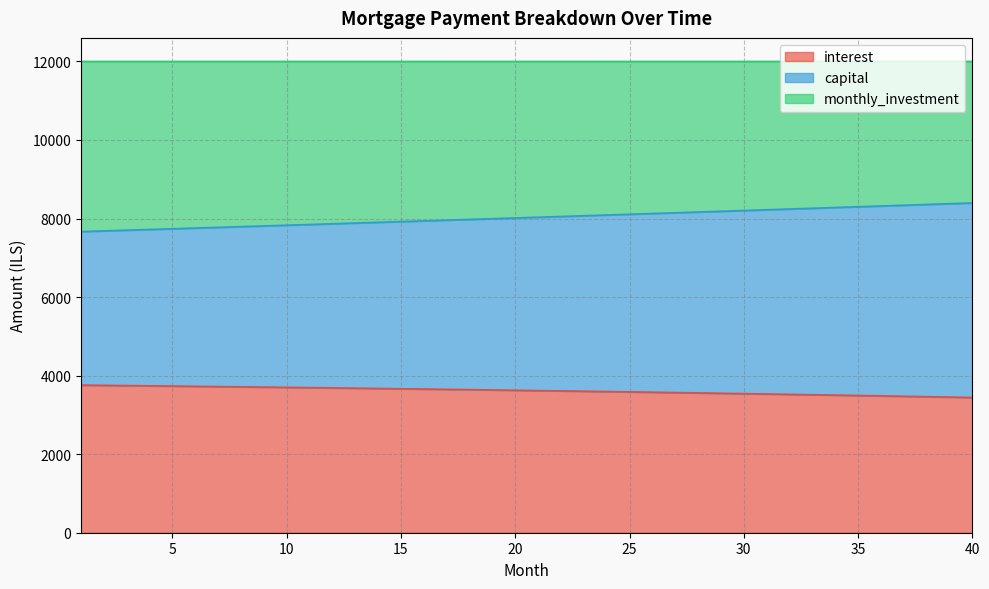

Count the number of categories in the chart.

40